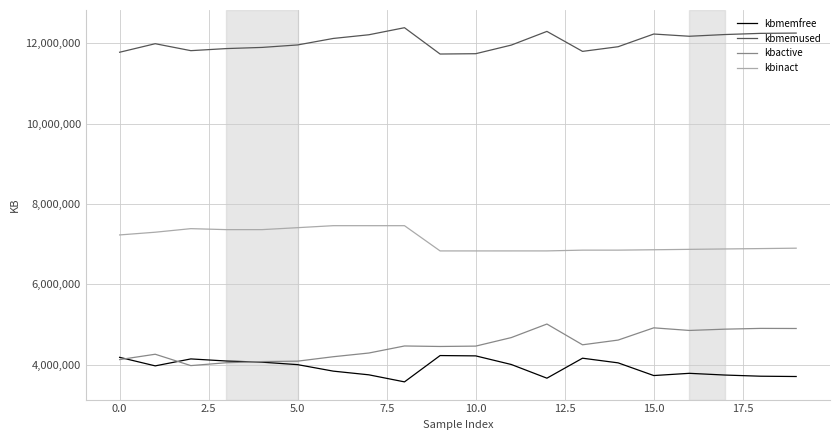

Which series has the largest total across all categories?

kbmemused